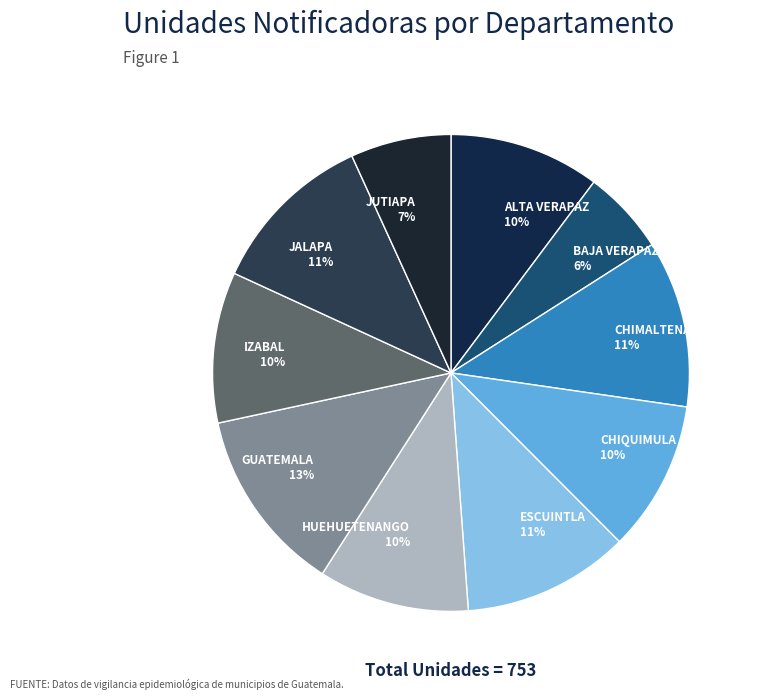

Which slice is the smallest?

BAJA VERAPAZ